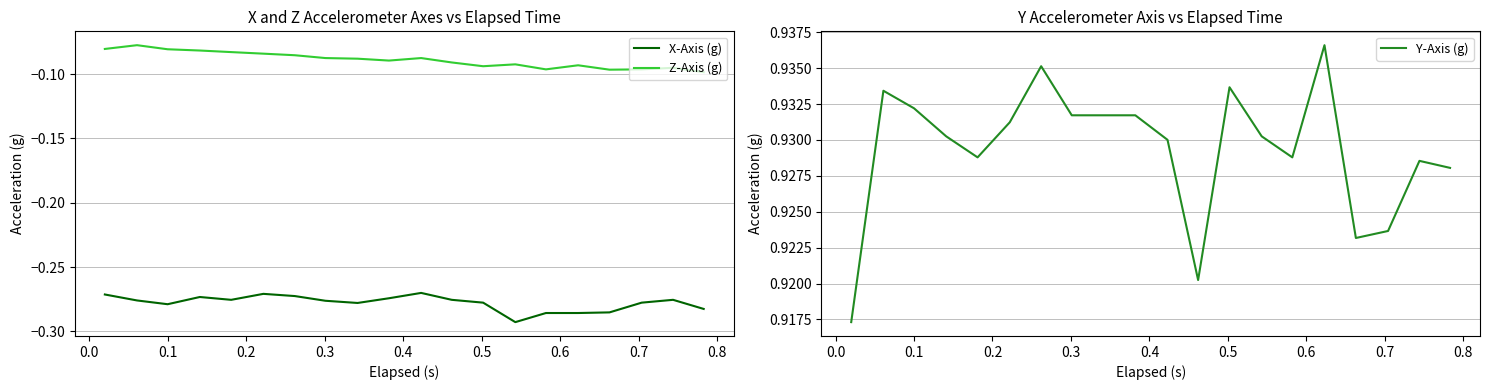

True or false: Z-Axis (g) and X-Axis (g) cross at least once.

False